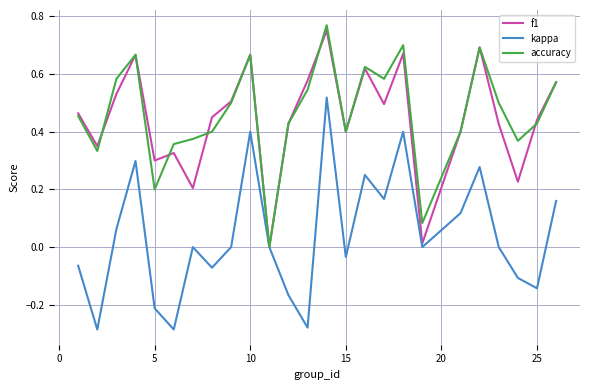

How many lines are shown in the chart?

3